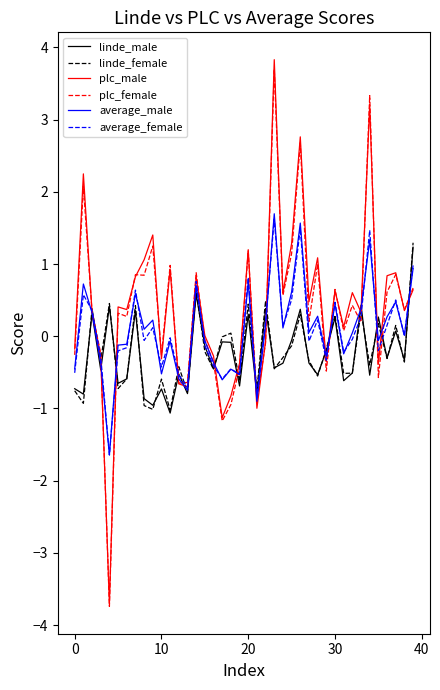

What is the maximum value shown in the chart?

3.8